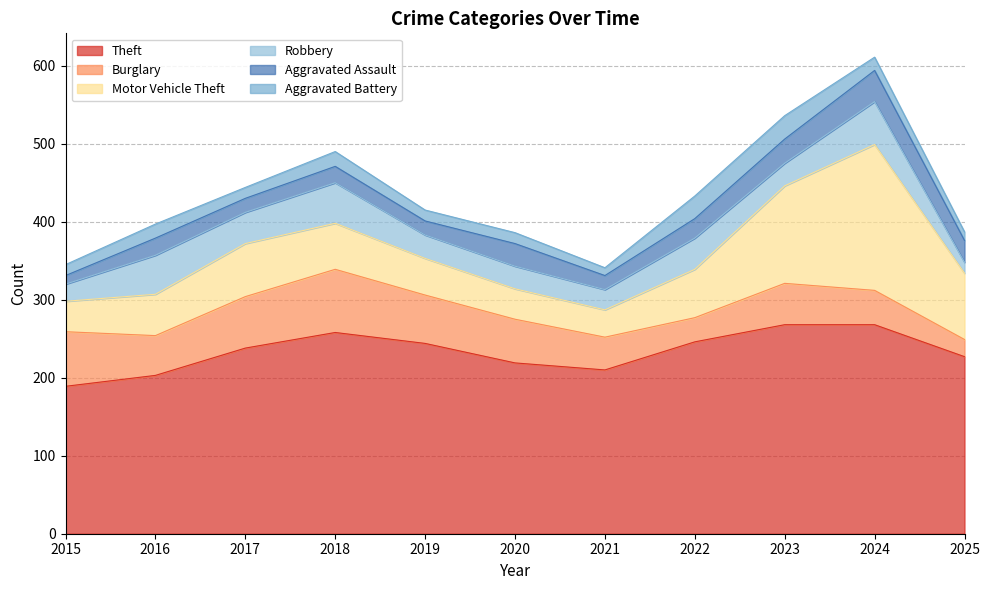

What is the lowest value of the Robbery series?

14